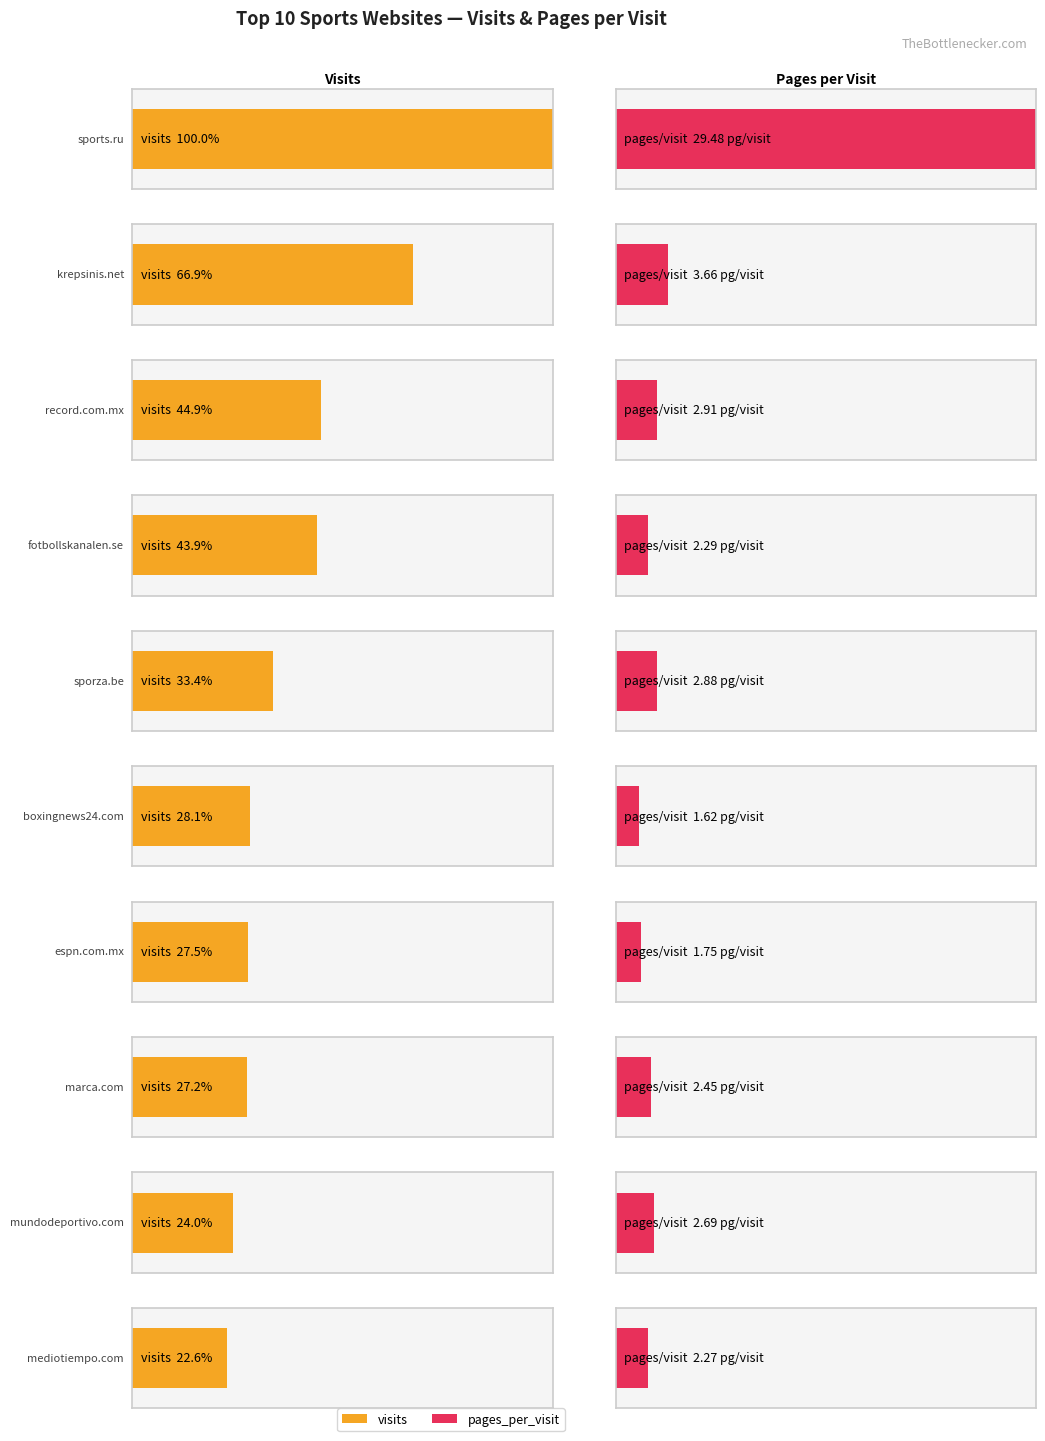

Rank the series at espn.com.mx from lowest to highest value.

pages_per_visit, visits